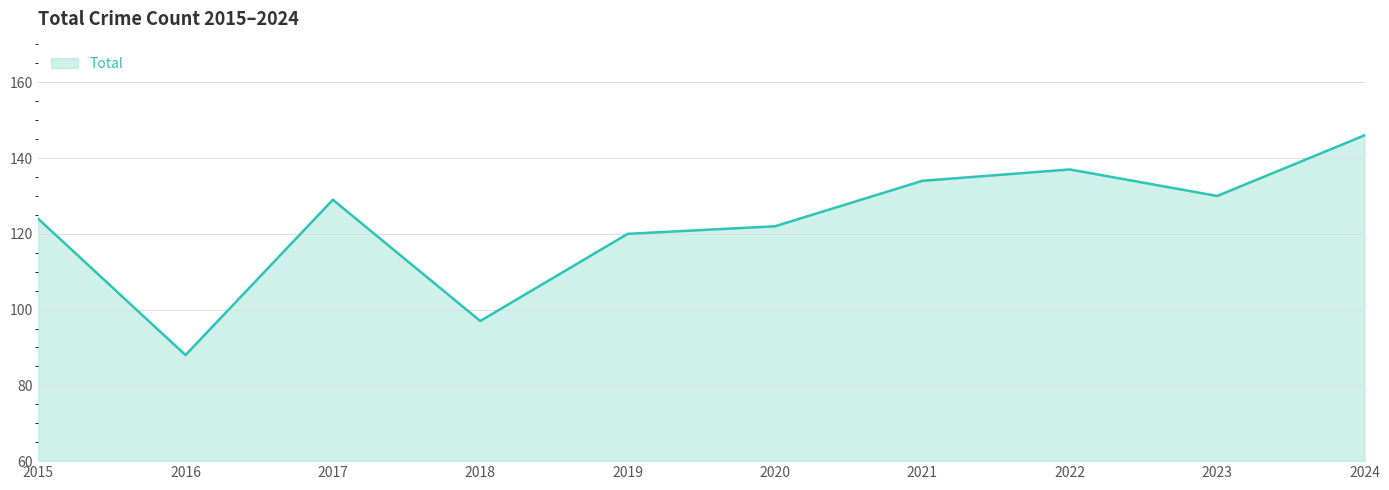

Reading left to right, list all the values displayed in this chart.

2015=124	2016=88	2017=129	2018=97	2019=120	2020=122	2021=134	2022=137	2023=130	2024=146